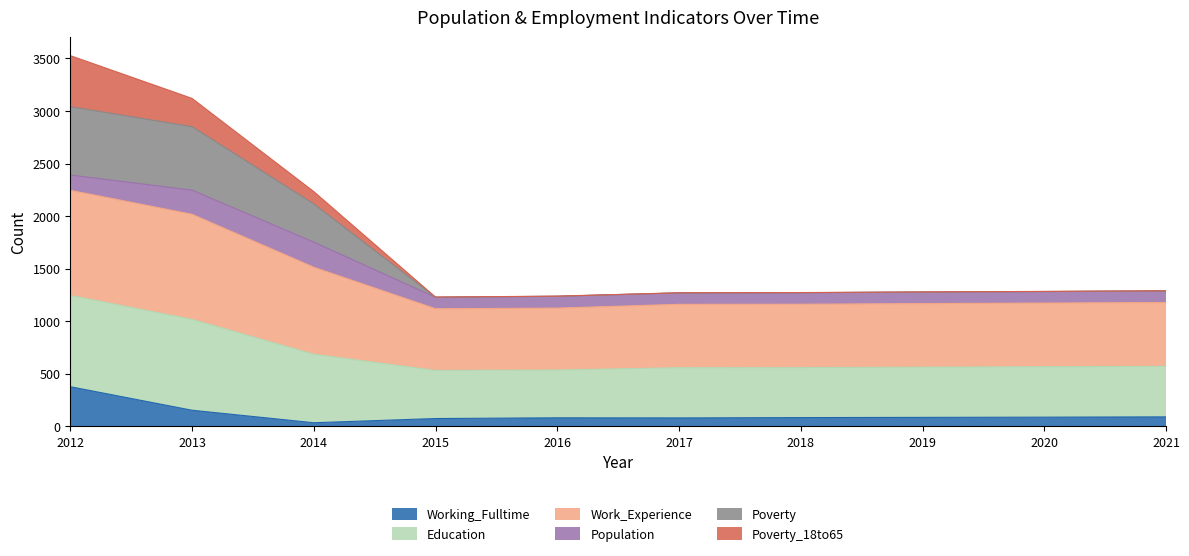

Which has a higher value, 2018 or 2020?

2020